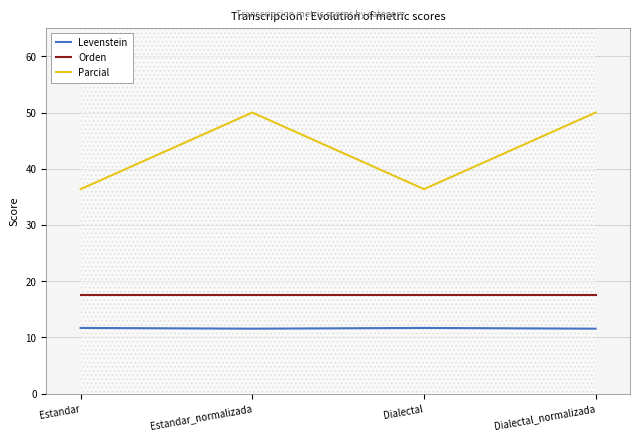

True or false: Orden has more than 2 points higher than both neighbors.

False